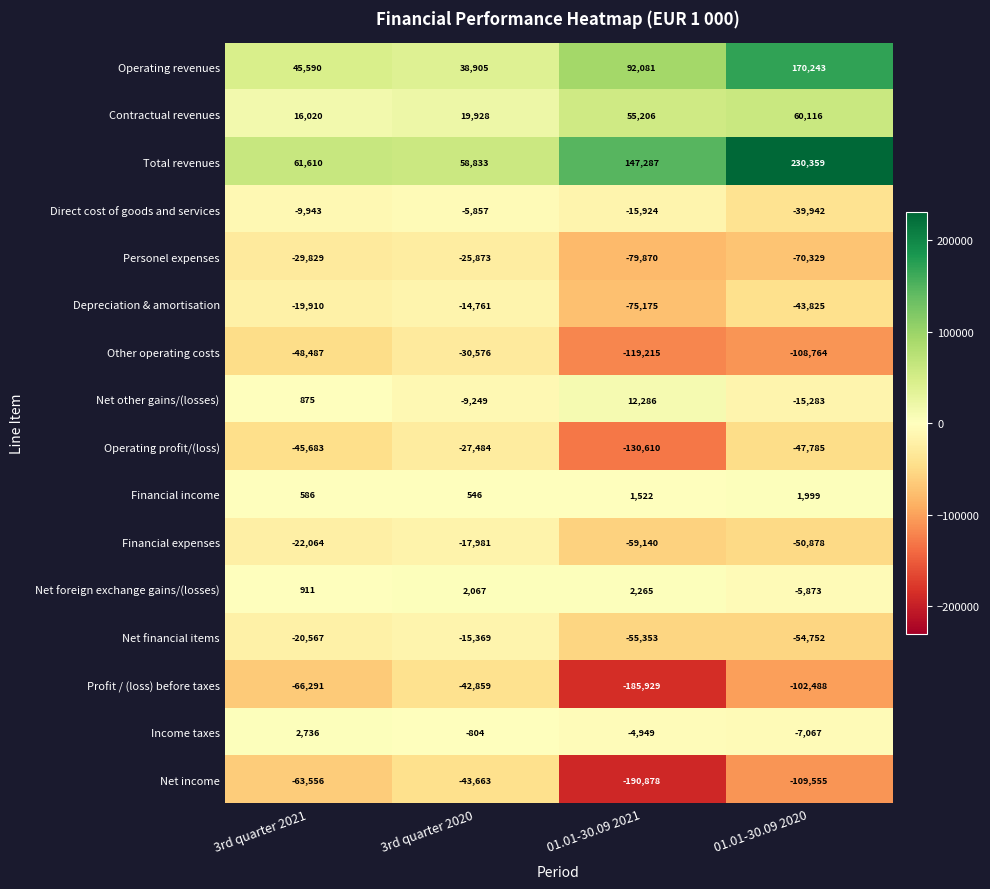

Rank the series at 01.01-30.09 2021 from lowest to highest value.

Net income, Profit / (loss) before taxes, Operating profit/(loss), Other operating costs, Personel expenses, Depreciation & amortisation, Financial expenses, Net financial items, Direct cost of goods and services, Income taxes, Financial income, Net foreign exchange gains/(losses), Net other gains/(losses), Contractual revenues, Operating revenues, Total revenues